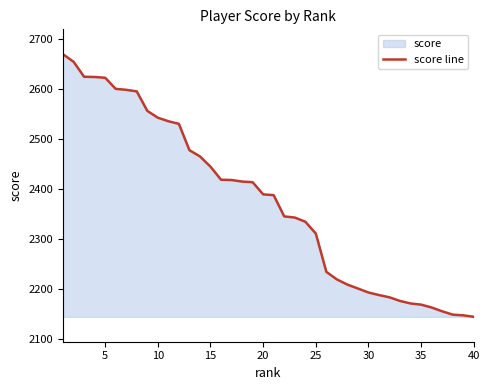

What is the average value?

2375.4